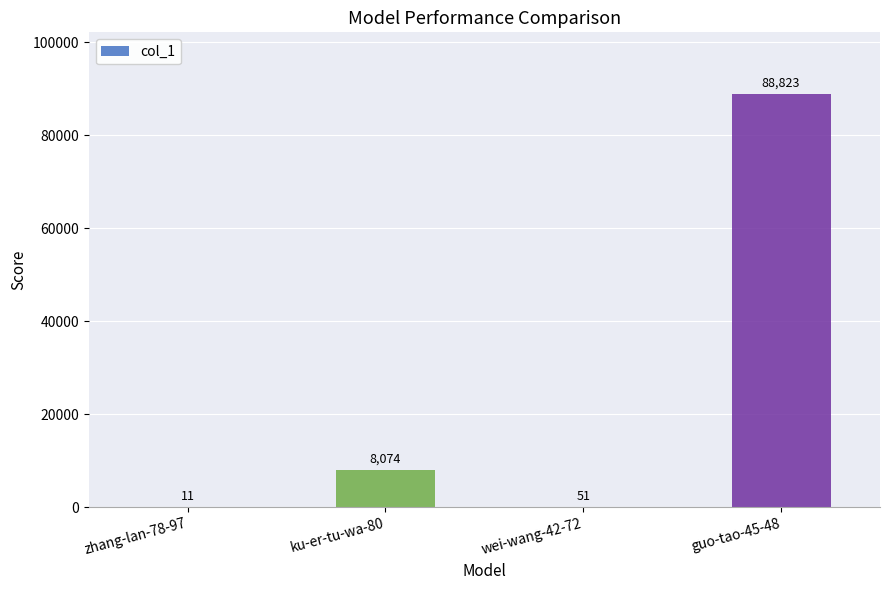

What is the change in value from wei-wang-42-72 to guo-tao-45-48?

+88772